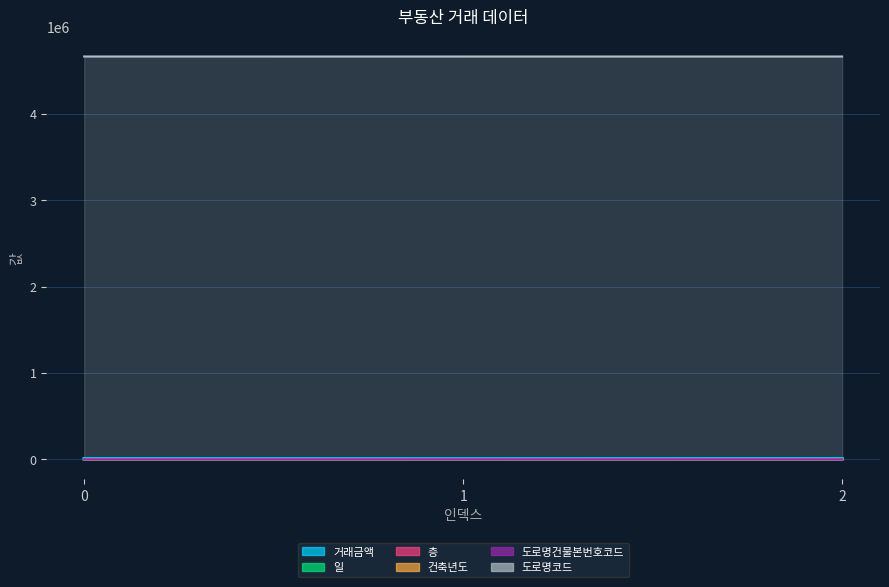

Rank the categories by 일 value from highest to lowest.

0, 2, 1